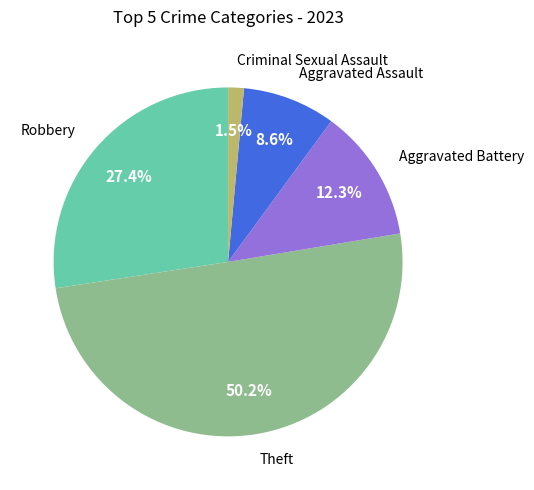

Is it true that Aggravated Battery is 12% of the pie?

True